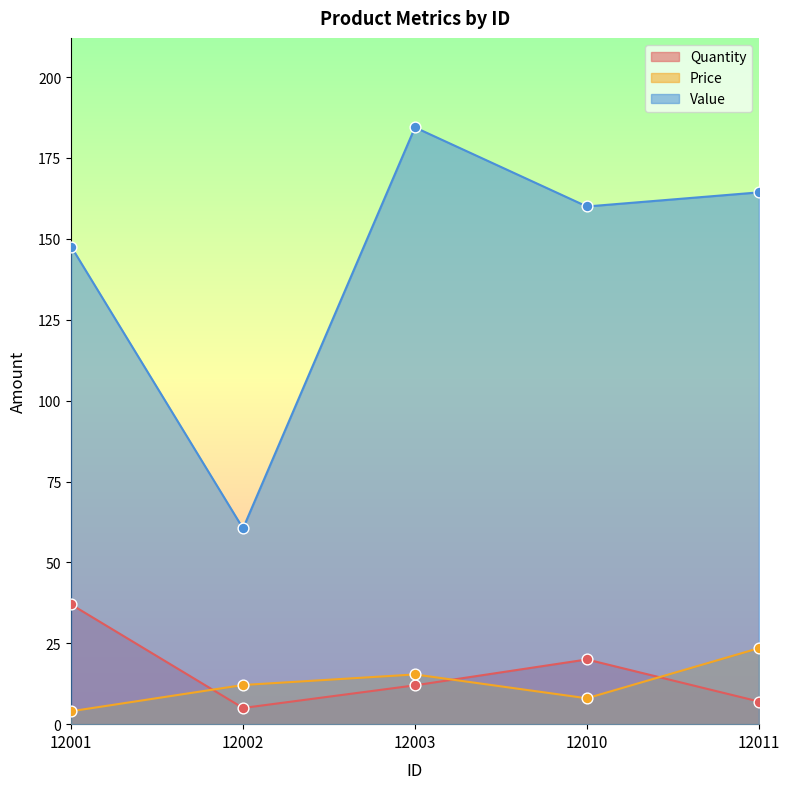

Which series reaches the minimum Y coordinate?

Price